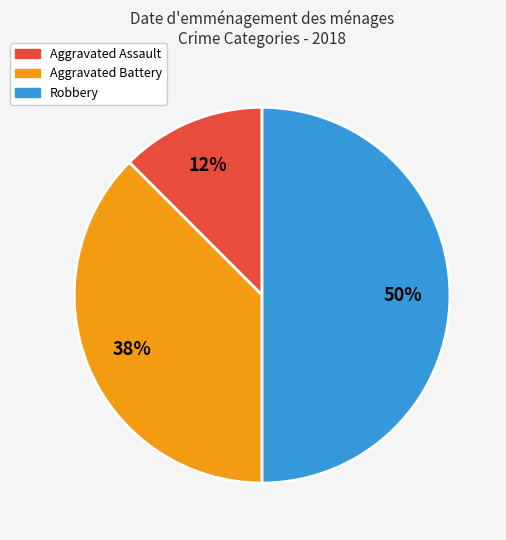

To the nearest percent, what is the average slice percentage?

33%